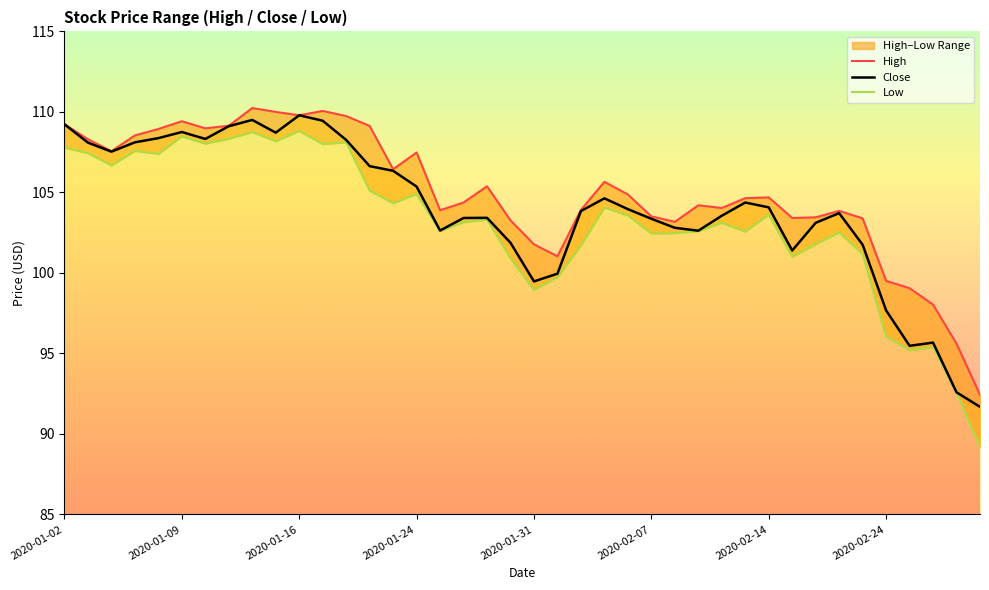

What is the average value of the Close series?

104.0